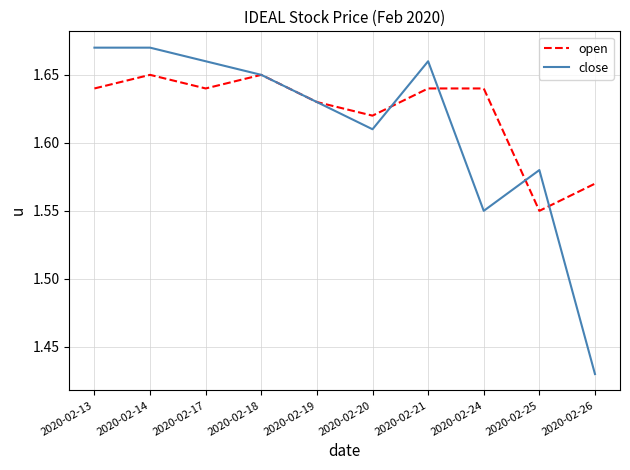

How many lines are shown in the chart?

2